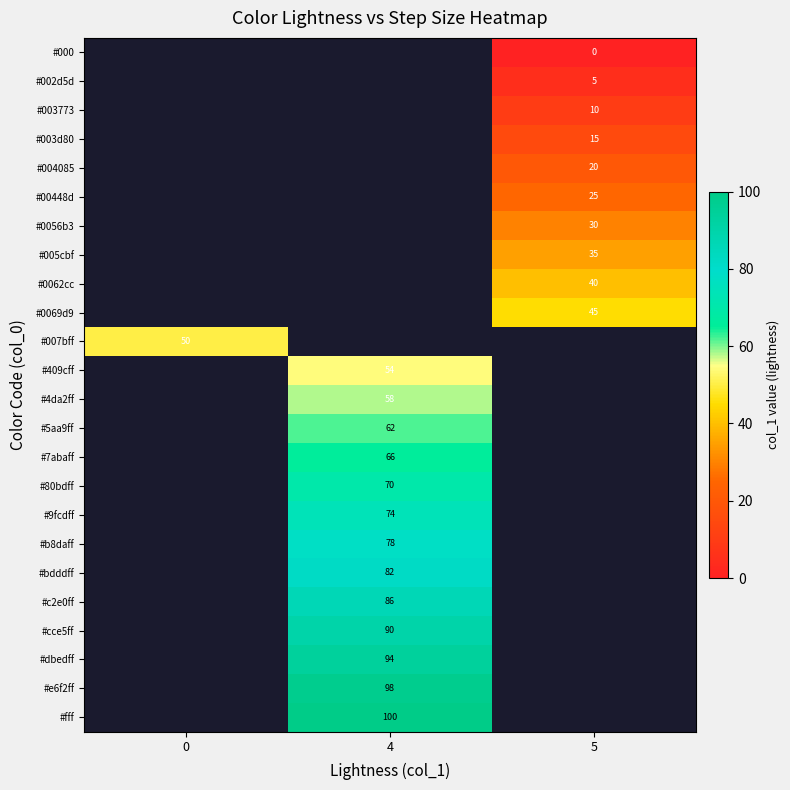

What is the spread (max minus min) of values at 5?

45.0